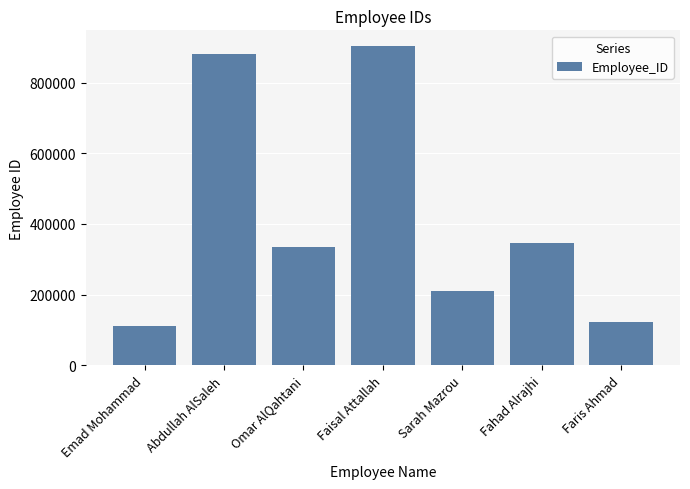

The value at Fahad Alrajhi is 345678. True or false?

True